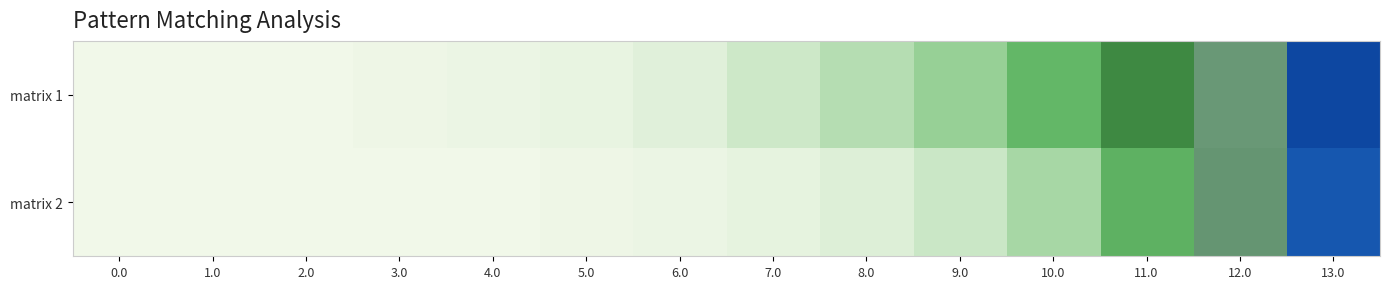

How many series are shown in this chart?

2